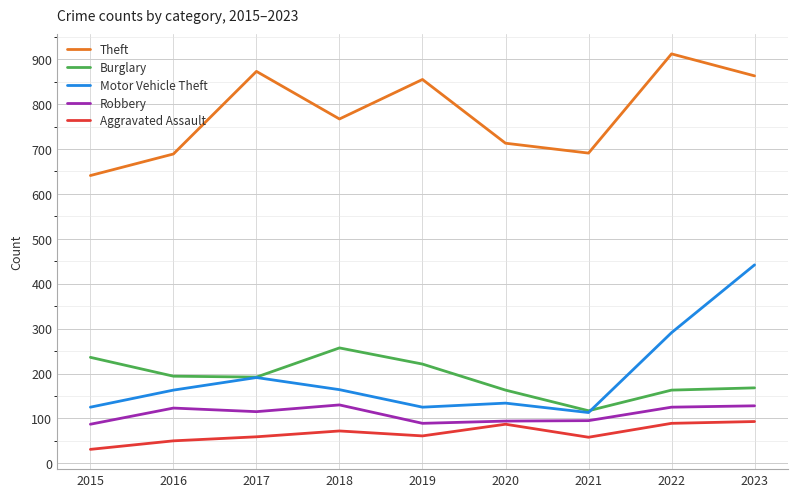

Which series changed the most between 2015 and 2023?

Motor Vehicle Theft